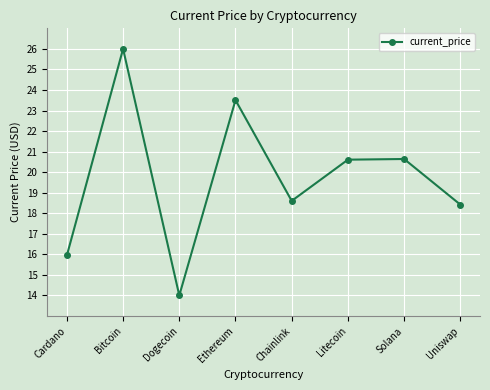

Does the chart display data point markers on the line(s)?

Yes